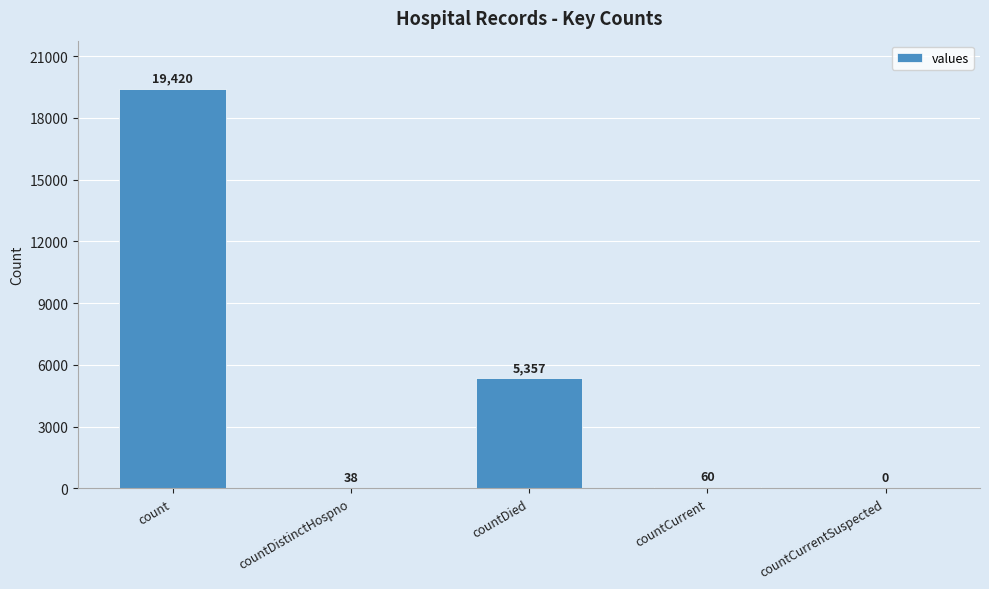

Is it true that the value at count is 19420?

True